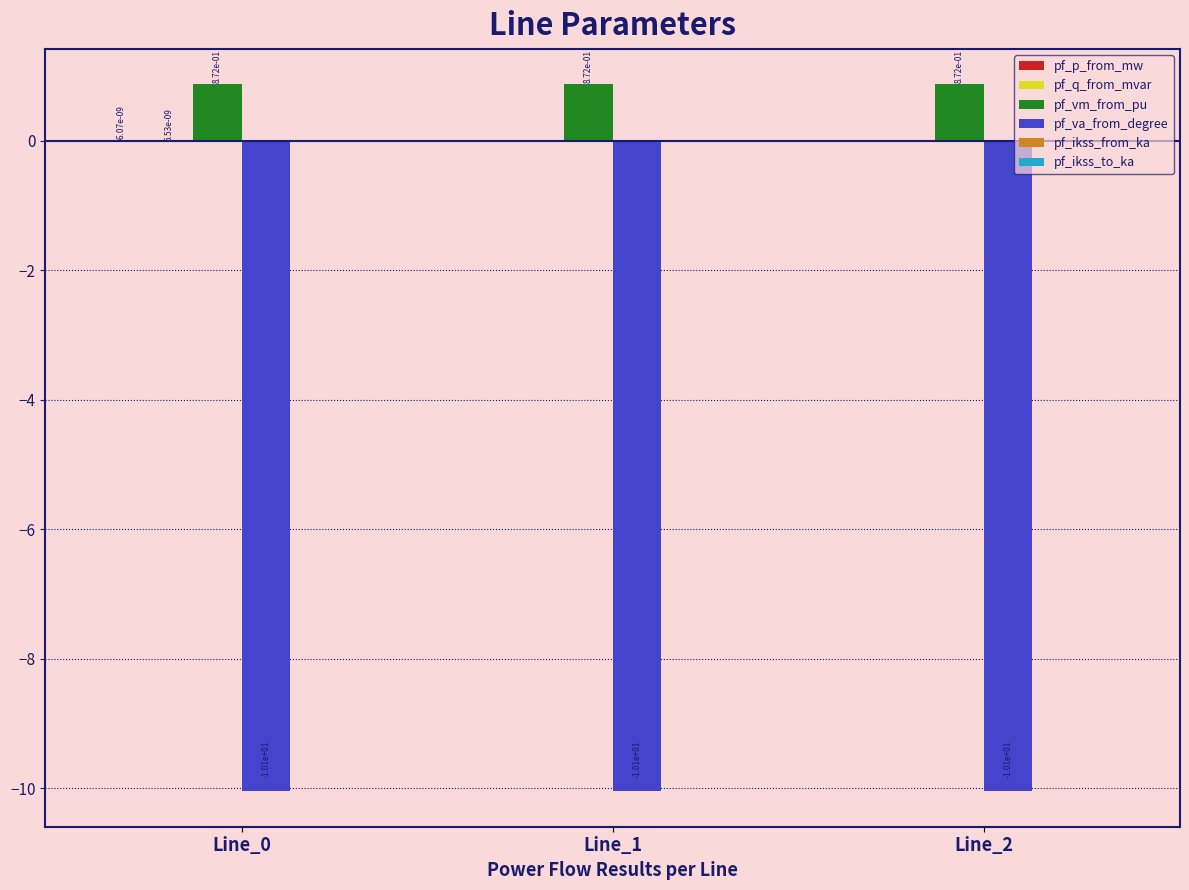

What is the total value across all series at Line_0?

-9.2